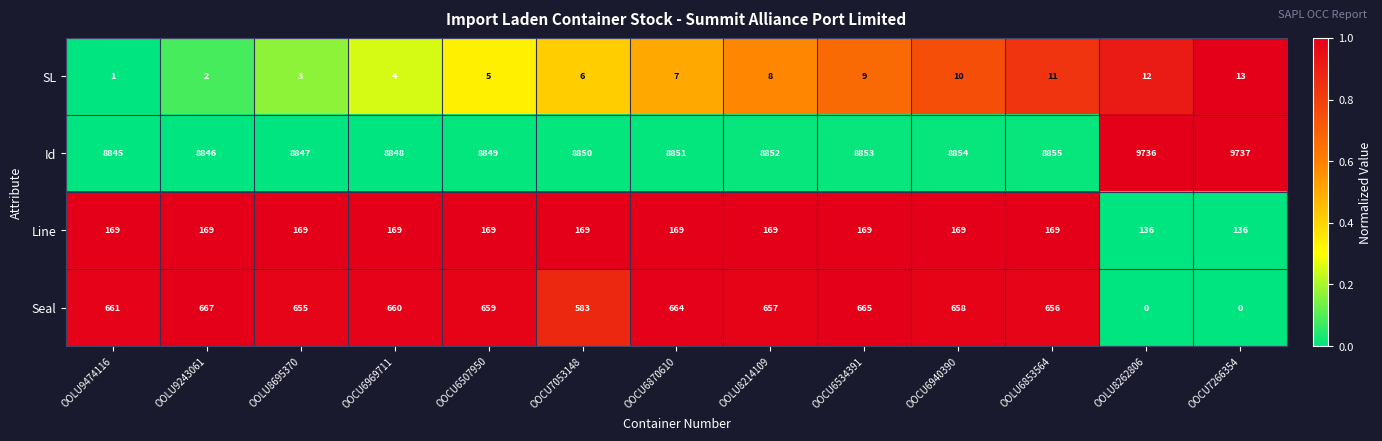

At which category is the sum across all series the highest?

OOCU7266354